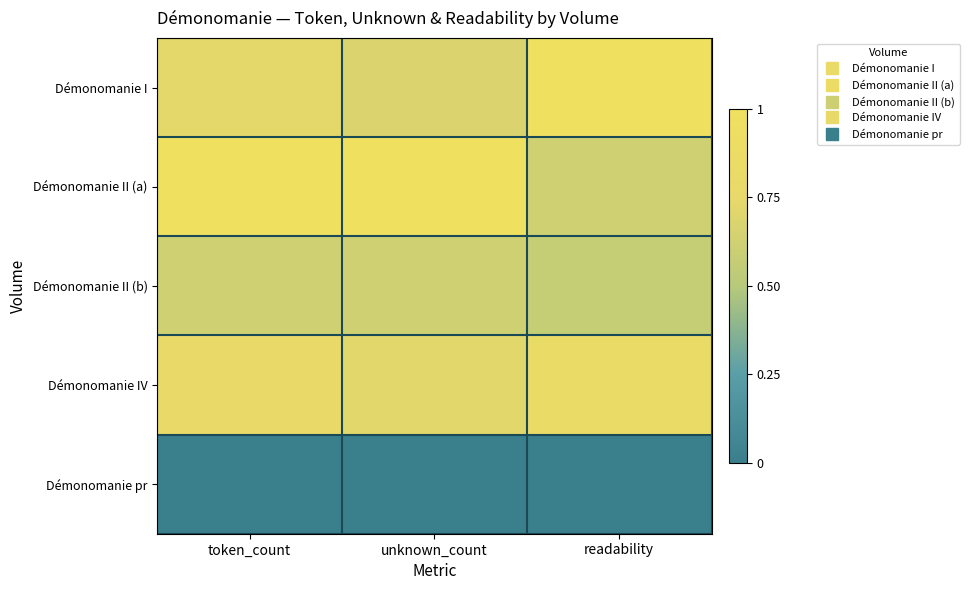

At how many categories does at least one series exceed 0?

3